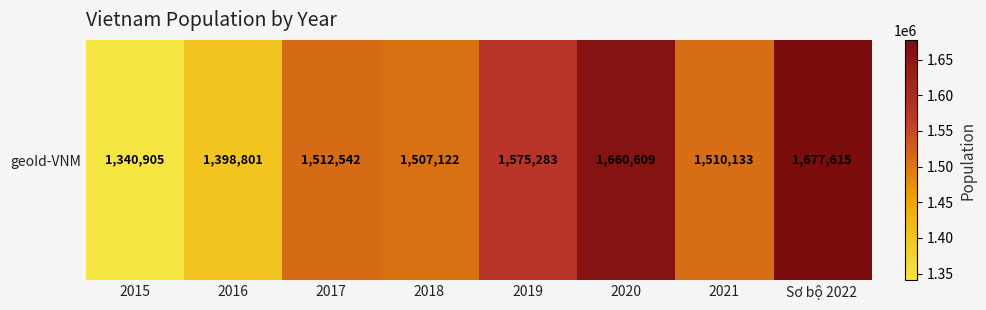

What is the greatest value displayed?

1677615